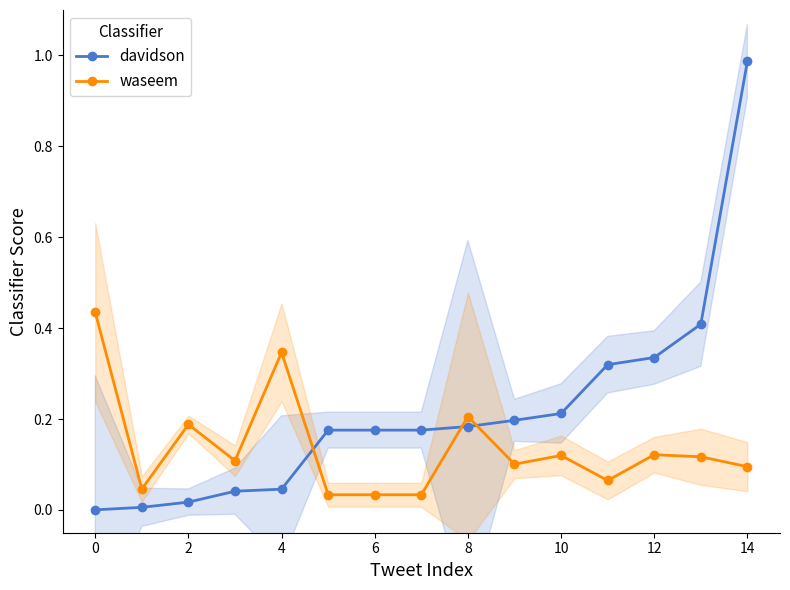

Reading left to right, what are all the values shown in this chart?

davidson: 0.0	0.0	0.0	0.0	0.0	0.2	0.2	0.2	0.2	0.2	0.2	0.3	0.3	0.4	1.0
waseem: 0.4	0.0	0.2	0.1	0.3	0.0	0.0	0.0	0.2	0.1	0.1	0.1	0.1	0.1	0.1